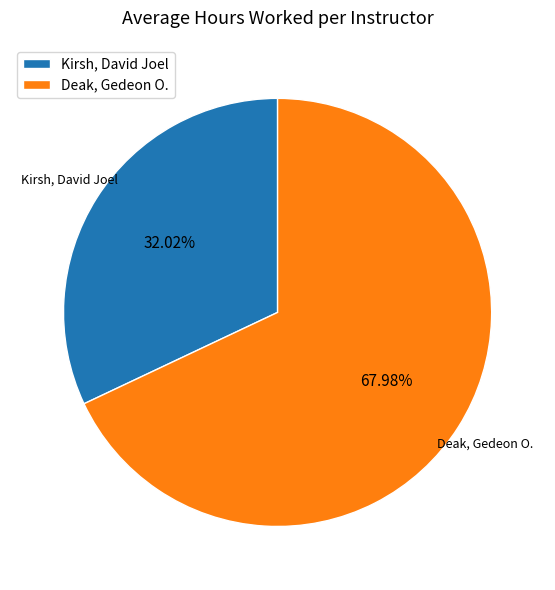

What percentage do Deak, Gedeon O. and Kirsh, David Joel together represent?

100.0%